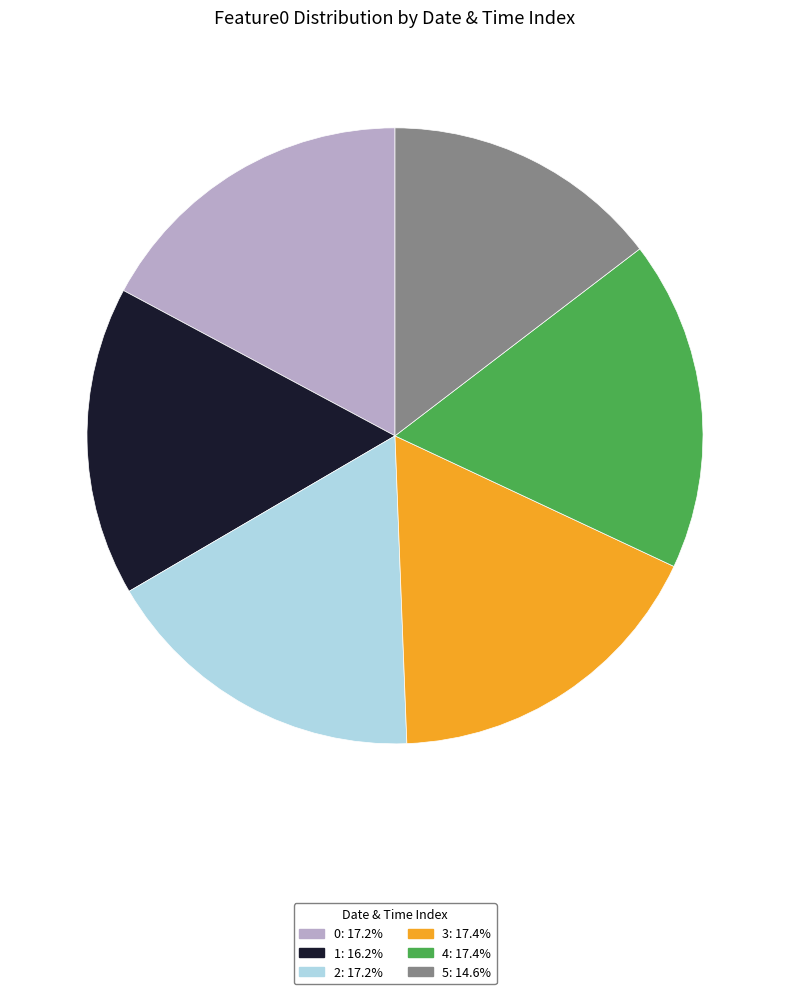

Is there any slice that represents more than half of the pie?

No